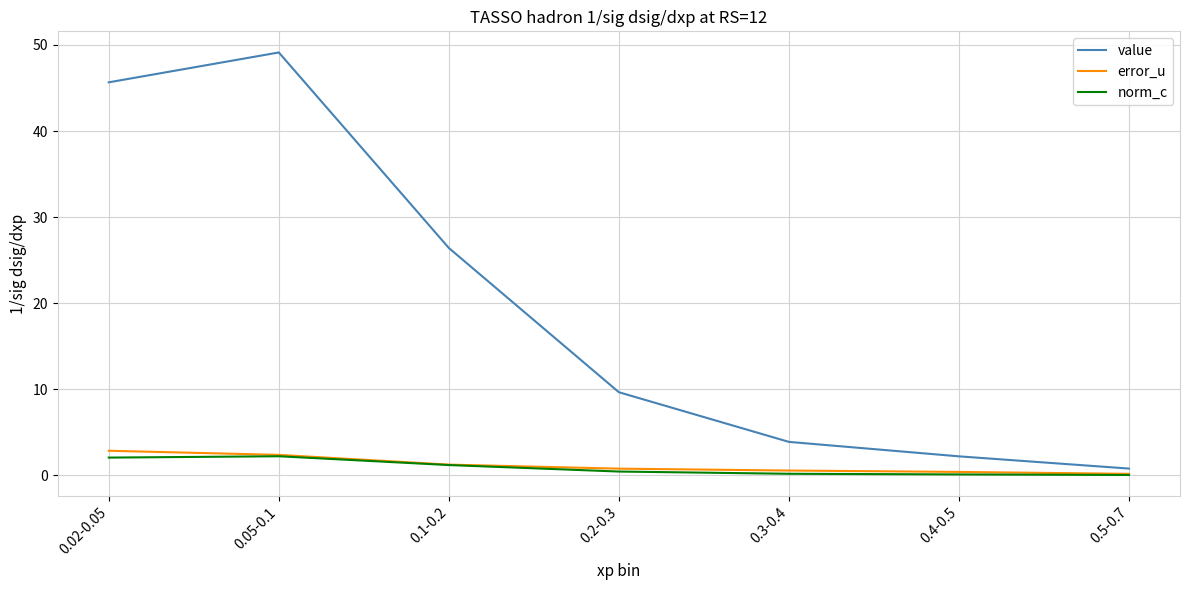

What is the sum of all norm_c values?

6.2